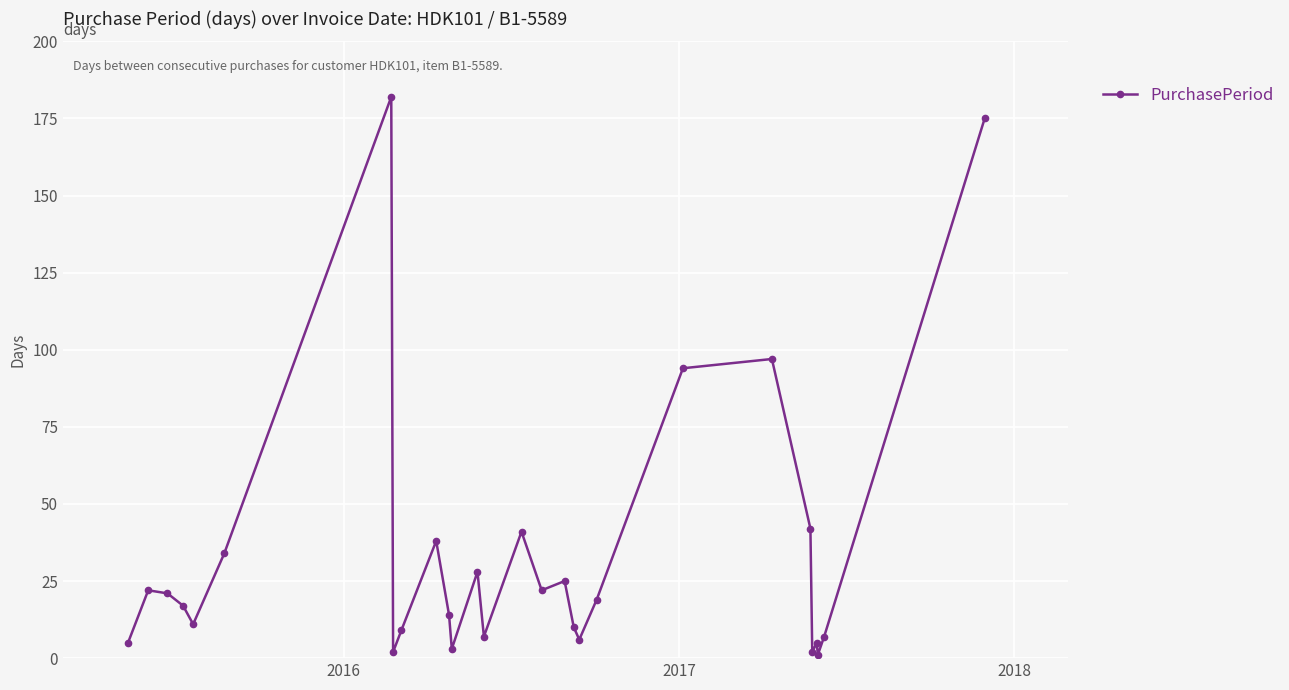

What is the greatest value displayed?

182